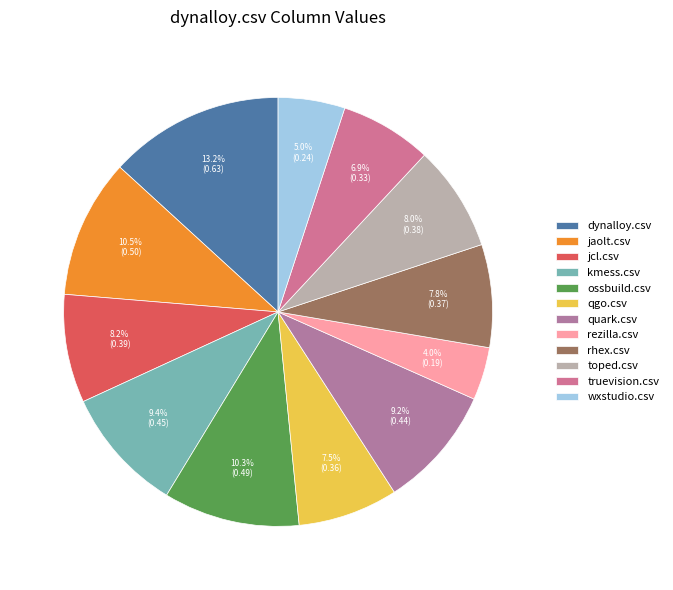

Which category has the smallest portion of the pie?

rezilla.csv